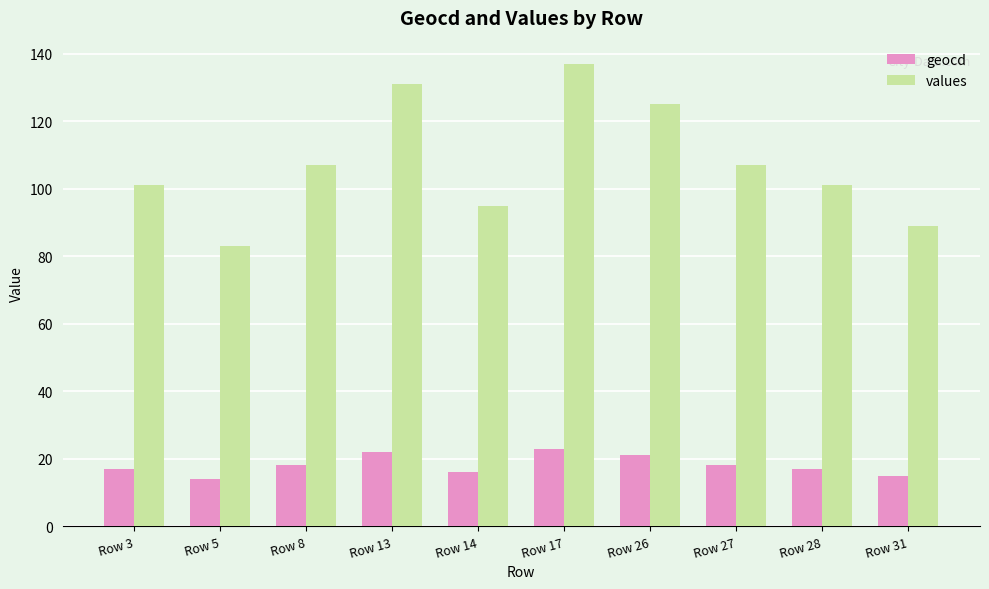

At which category is the sum across all series the highest?

Row 17